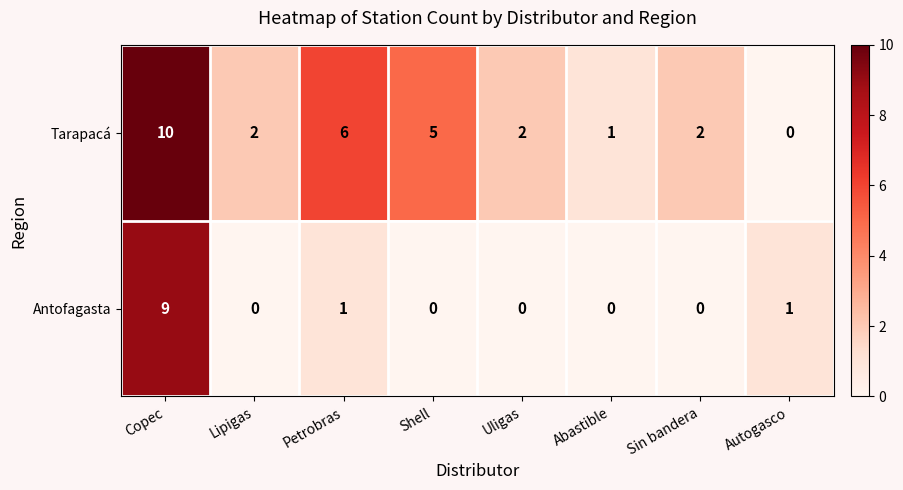

How many data points does each series have?

8